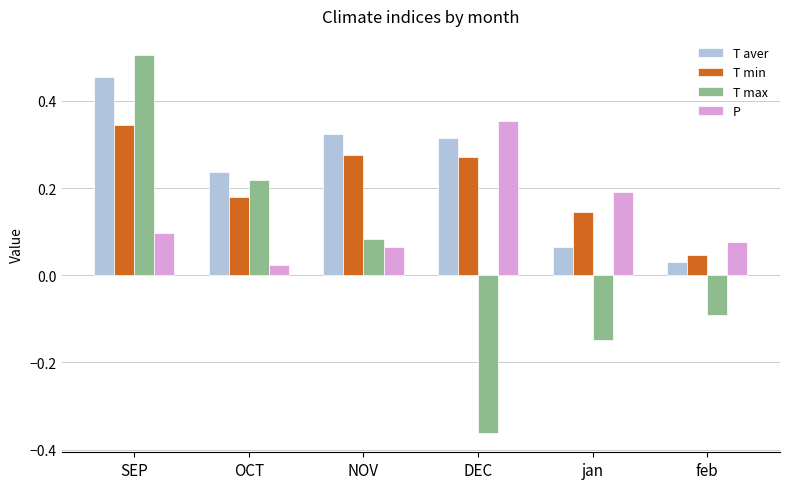

How many data points in T max are less than 0?

3